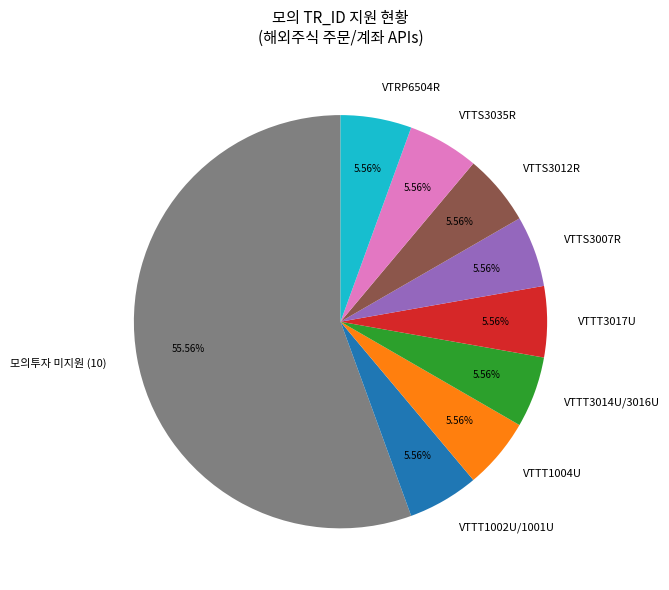

Combined, do VTTS3012R and VTTT1004U account for over 50%?

No